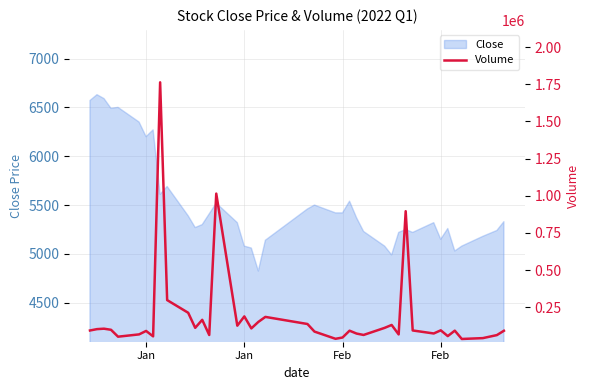

Is it true that the value at 35 is 19962?

False